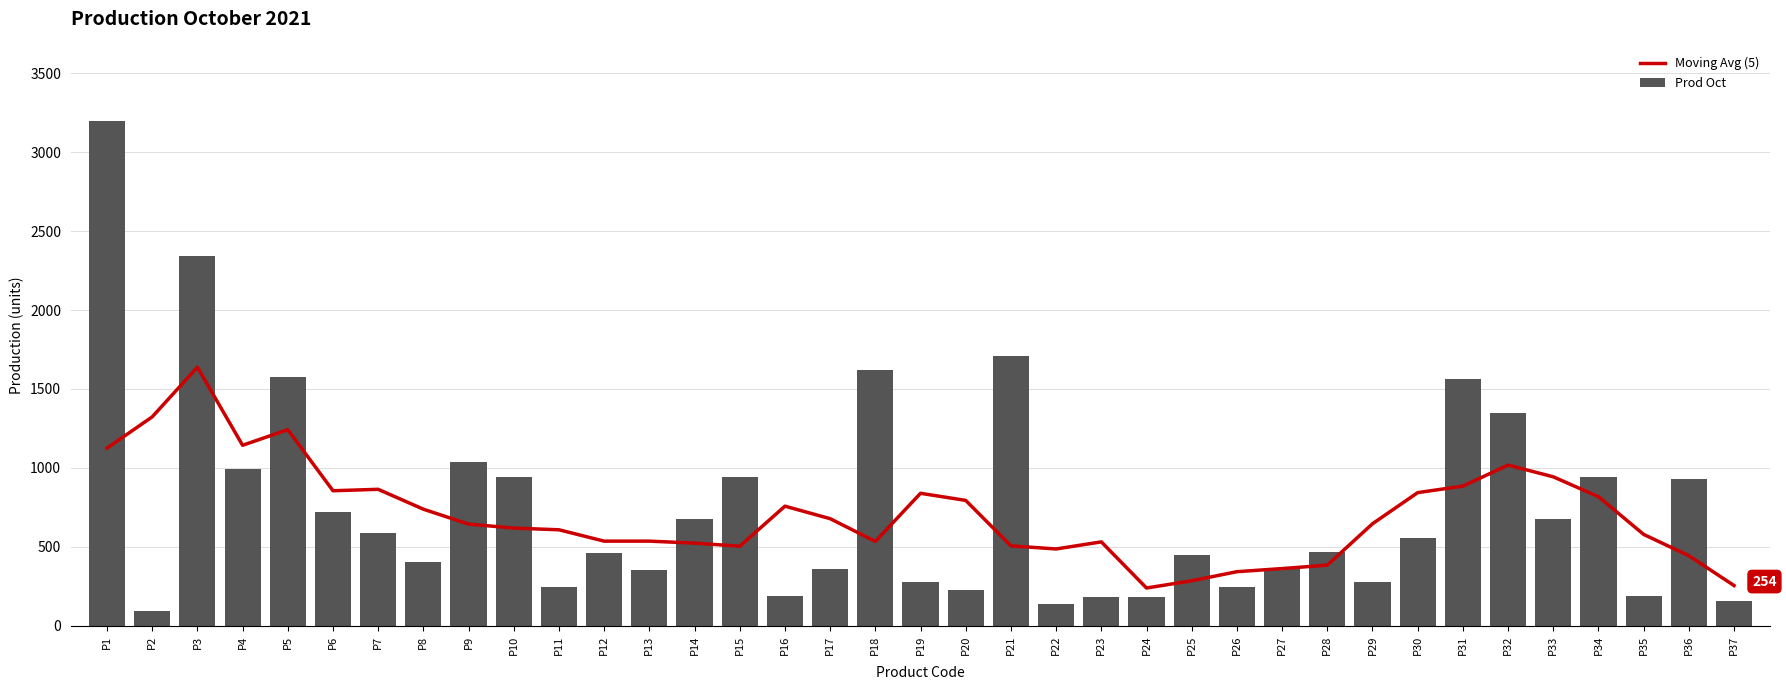

Which has a higher value, P32 or P24?

P32